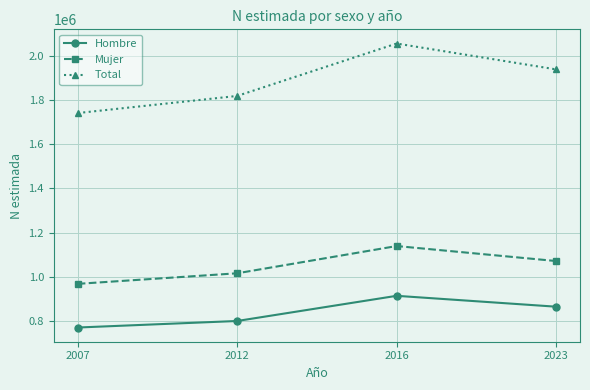

Where is Hombre nearest to the value 843384?

2023